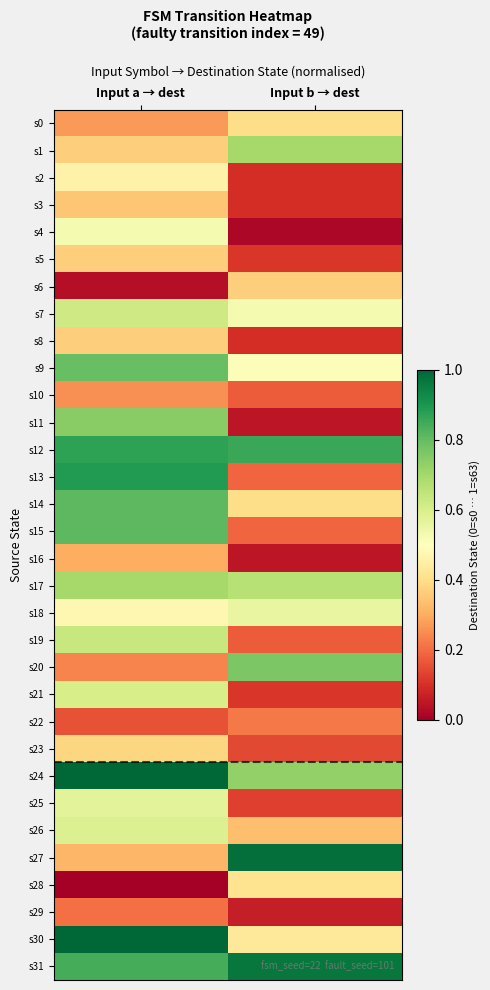

Which series has the largest total across all categories?

s31